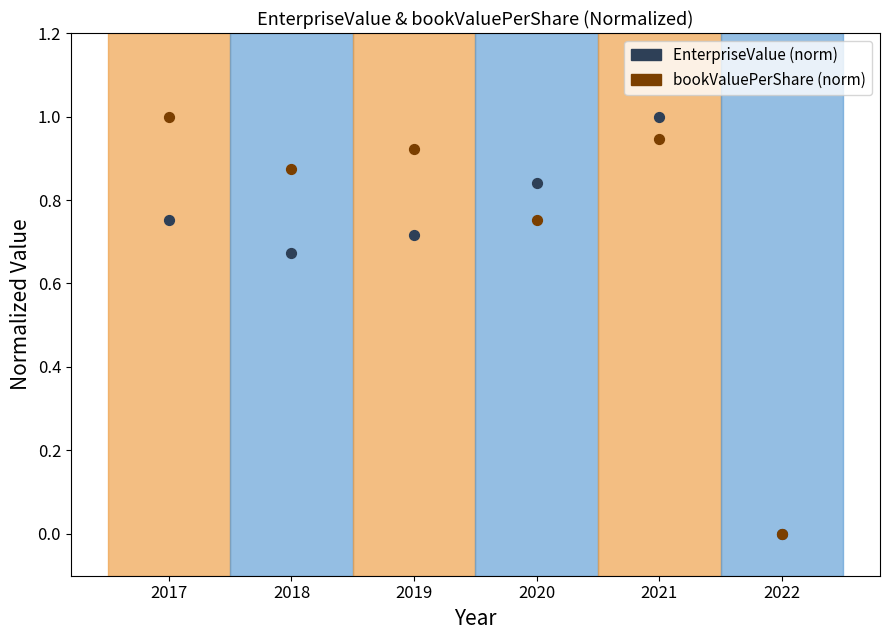

Which series has the largest Y range (max minus min)?

EnterpriseValue (norm)